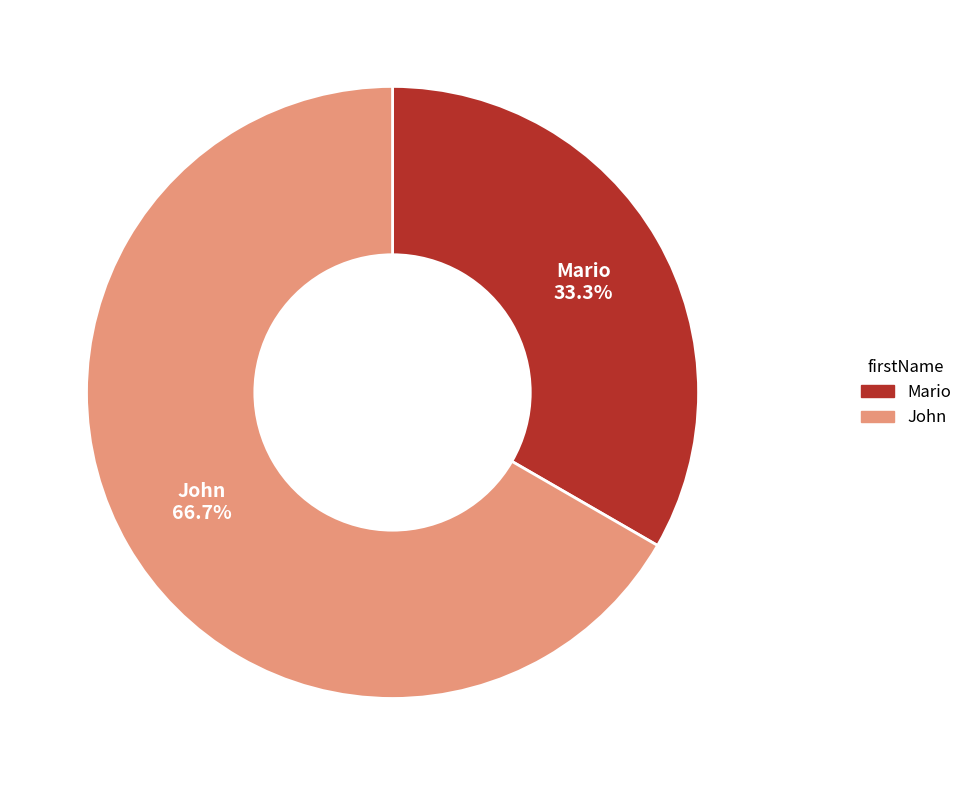

To the nearest percent, what is the difference between the largest and smallest slice percentages?

33%